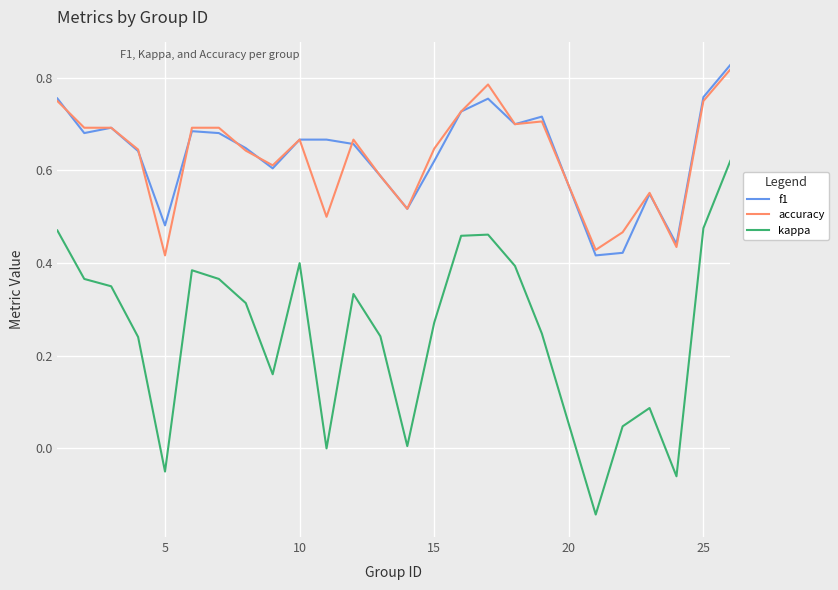

Which series has the widest spread of values?

kappa